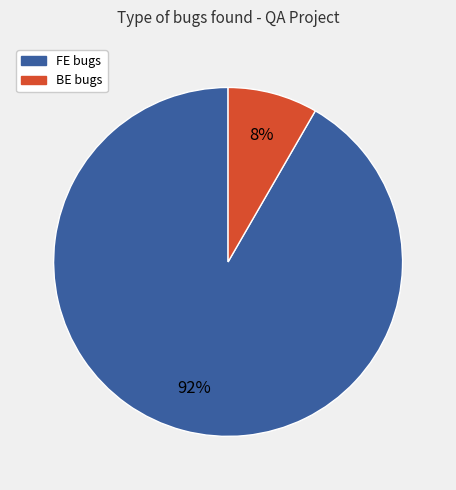

Do FE and BE together represent more than half of the pie?

Yes